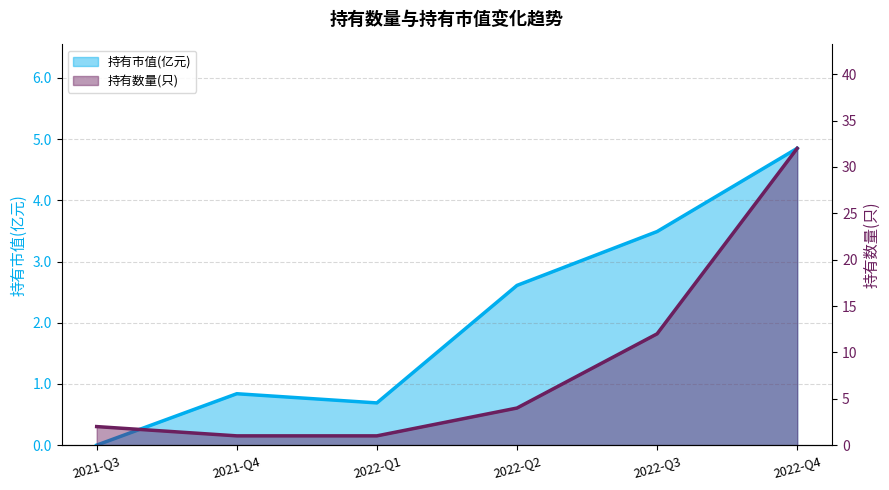

True or false: 持有数量(只) has more than 2 points higher than both neighbors.

False